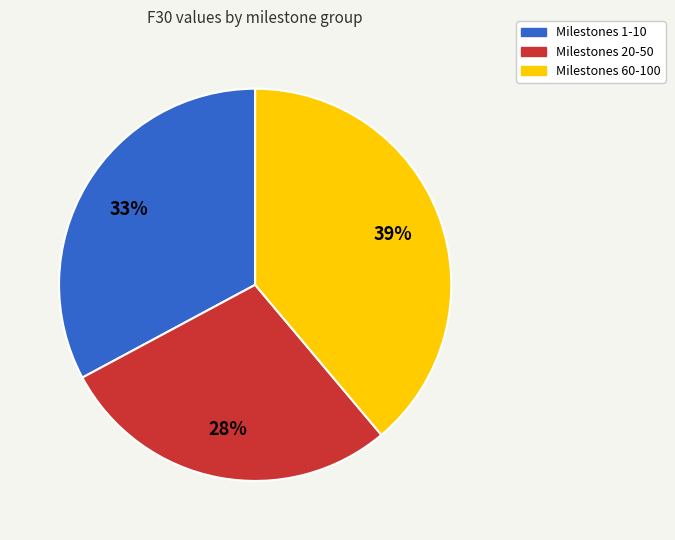

Between Milestones 60-100 and Milestones 20-50, which is larger?

Milestones 60-100